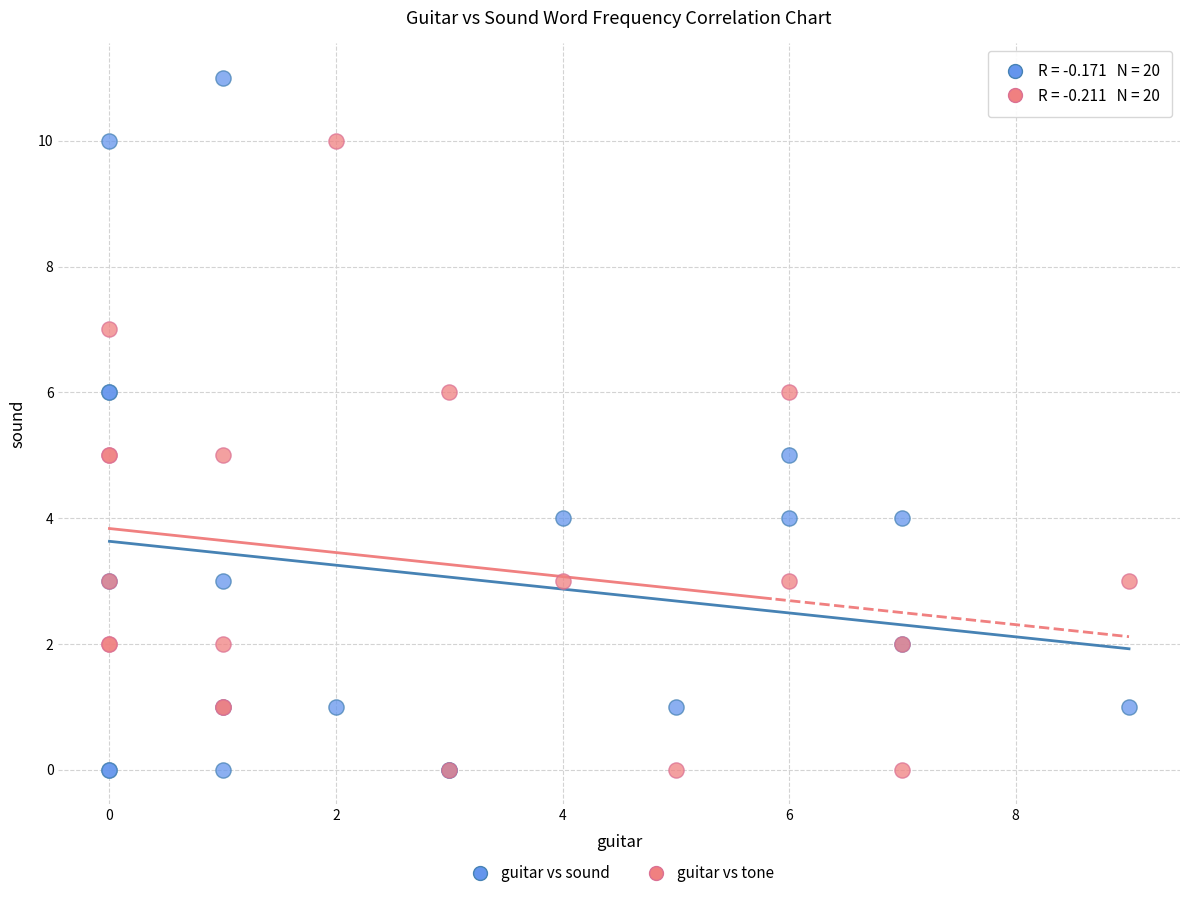

Which series has the largest Y range (max minus min)?

guitar vs sound